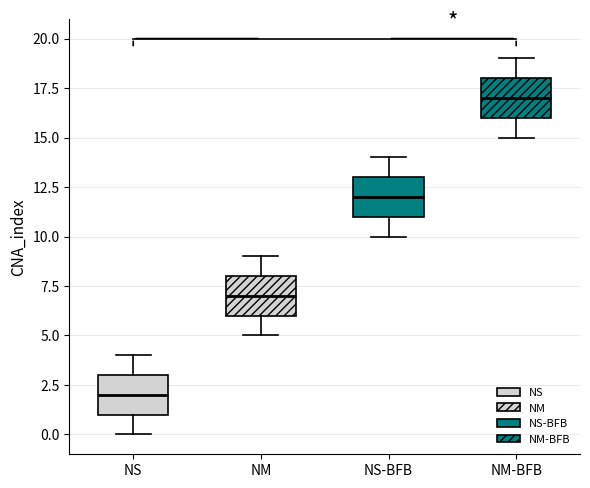

Reading left to right, transcribe this box plot: for each box, give where its median line is, the range the box spans, and where its two whiskers end, as read against the y-axis. The values are not printed on the chart, so give them approximately, as read against the axis.

NS: median 2, box 1 to 3, whiskers 0 to 4
NM: median 7, box 6 to 8, whiskers 5 to 9
NS-BFB: median 12, box 11 to 13, whiskers 10 to 14
NM-BFB: median 17, box 16 to 18, whiskers 15 to 19